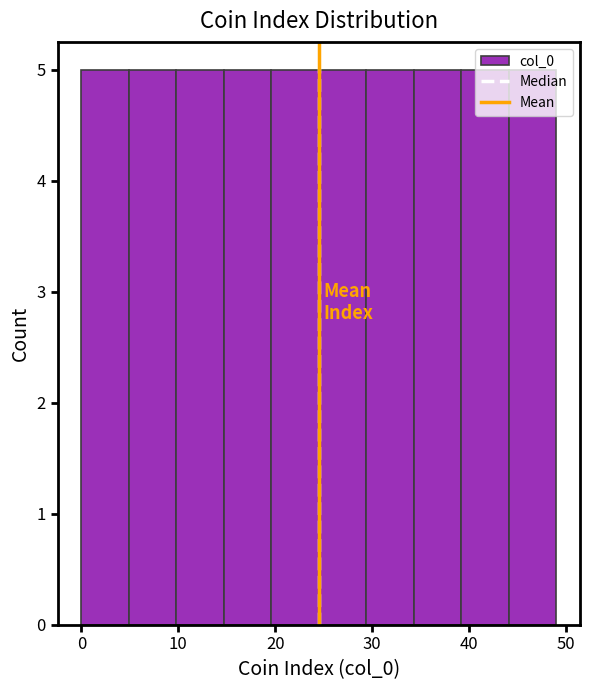

Reading left to right, transcribe this chart: for each bar, give the range it covers on the x-axis and its height. Neither the bar edges nor the heights are printed on the chart, so give them approximately, as read against the axes.

0.0 to 4.9: 5
4.9 to 9.8: 5
9.8 to 14.7: 5
14.7 to 19.6: 5
19.6 to 24.5: 5
24.5 to 29.4: 5
29.4 to 34.3: 5
34.3 to 39.2: 5
39.2 to 44.1: 5
44.1 to 49.0: 5